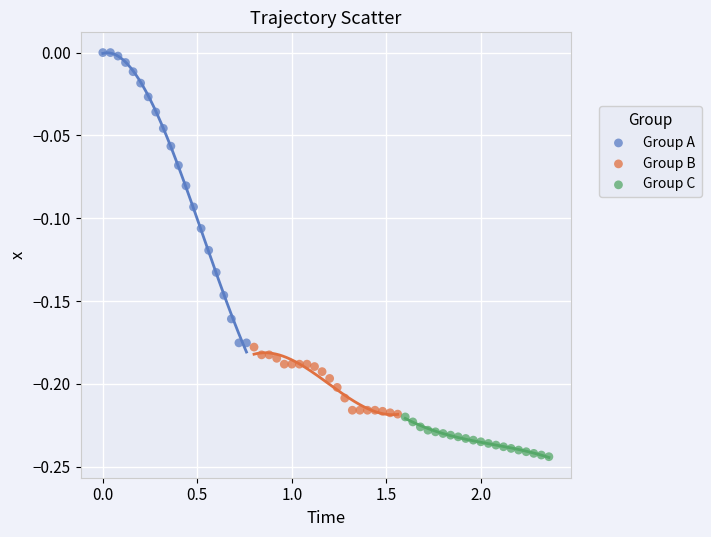

Which series reaches the minimum Y coordinate?

Group C